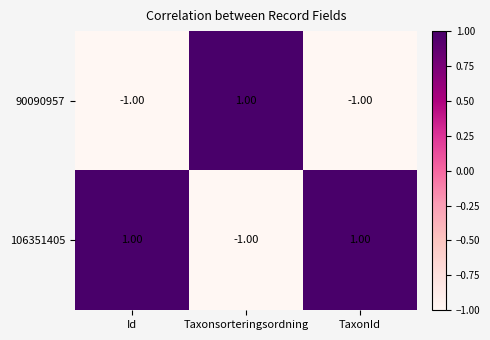

At Id, list the series in order from smallest to largest.

90090957, 106351405